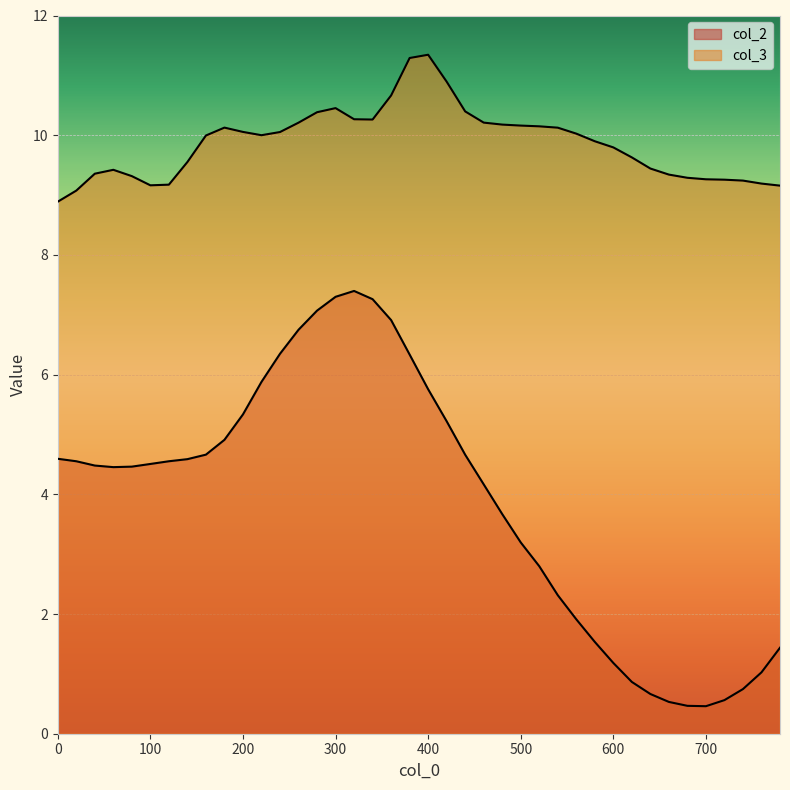

Which category has the lowest value in the col_2 series?

700